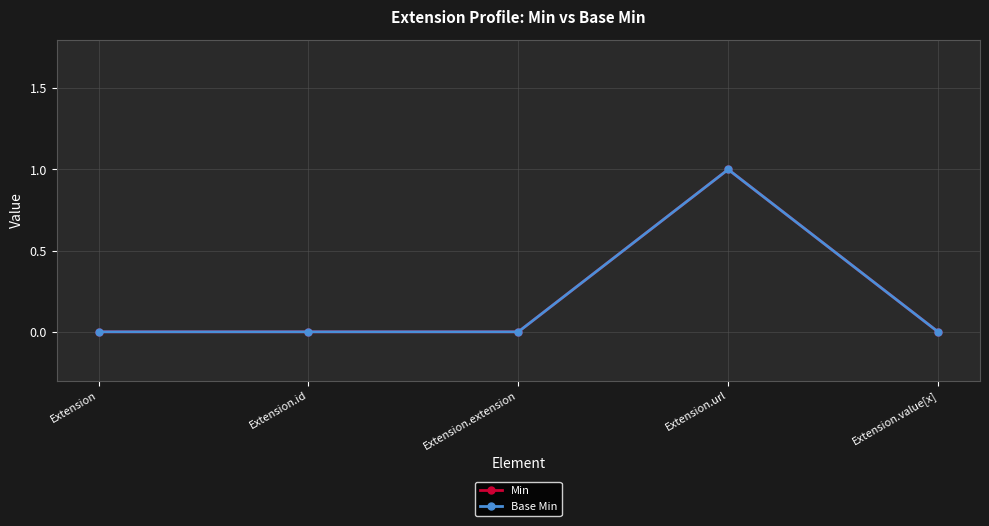

Reading left to right, what are all the values shown in this chart?

Min: Extension=0	Extension.id=0	Extension.extension=0	Extension.url=1	Extension.value[x]=0
Base Min: Extension=0	Extension.id=0	Extension.extension=0	Extension.url=1	Extension.value[x]=0